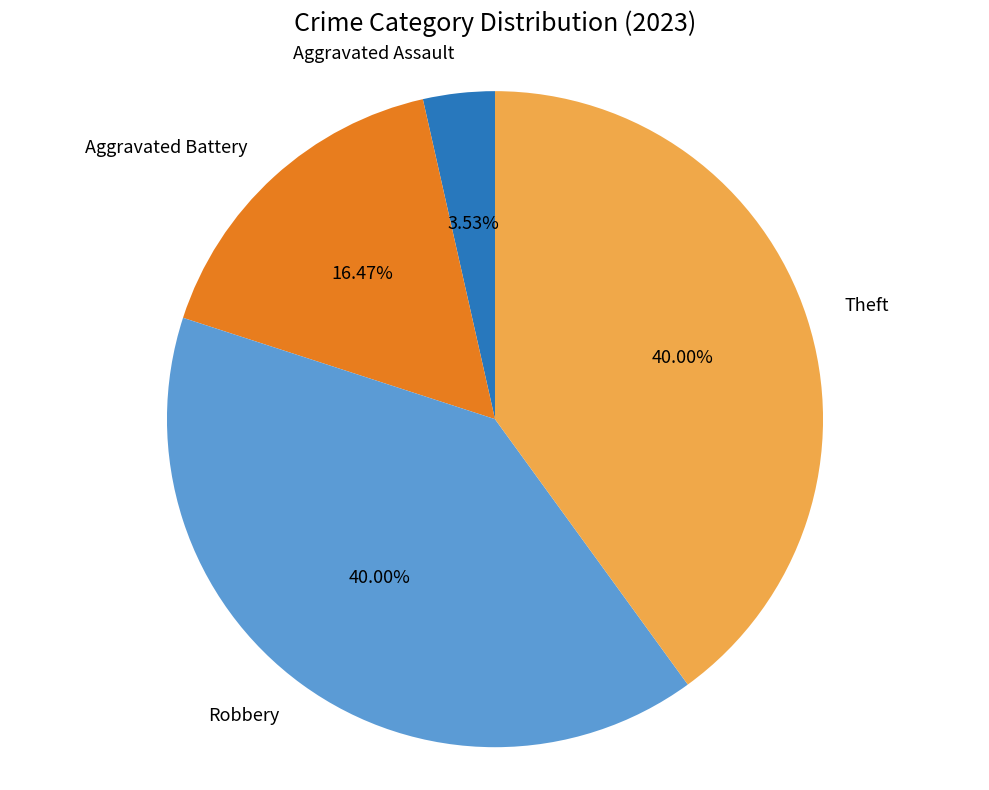

Is there a majority slice in this chart?

No